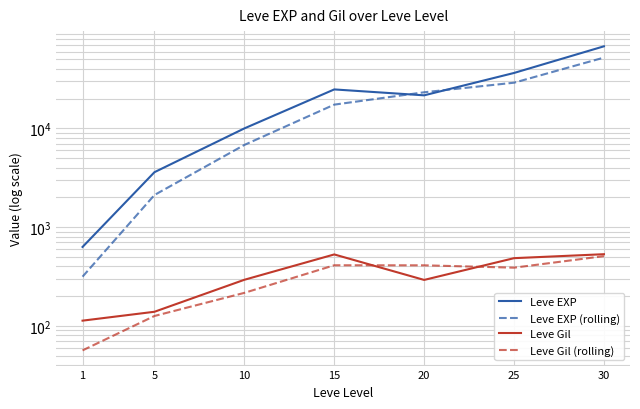

Where do Leve Gil (rolling) and Leve Gil first cross each other?

15 and 20